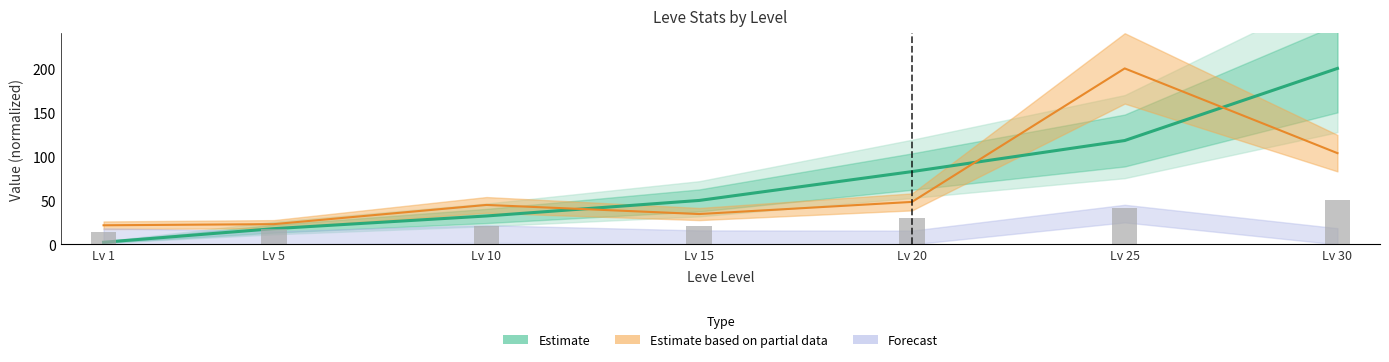

At how many categories does at least one series exceed 17?

7